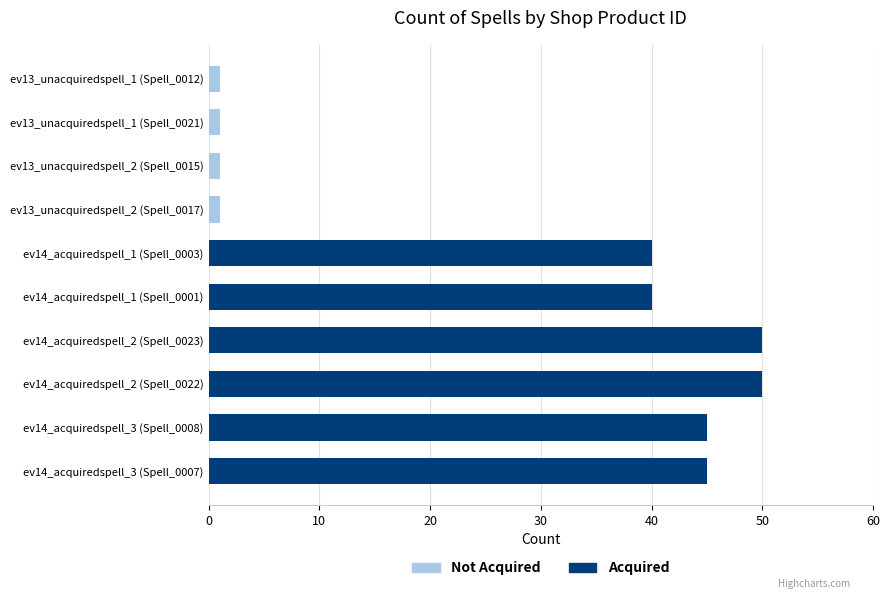

What is the change in value from ev14_acquiredspell_1 (Spell_0003) to ev14_acquiredspell_3 (Spell_0008)?

+5